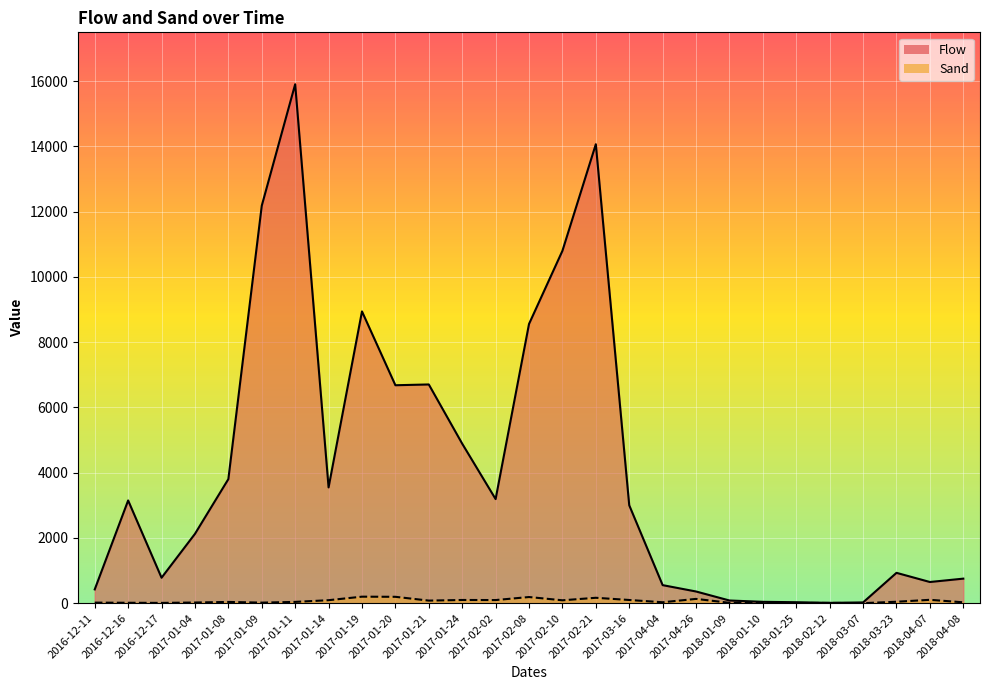

What position from the left is 2017-01-14?

8